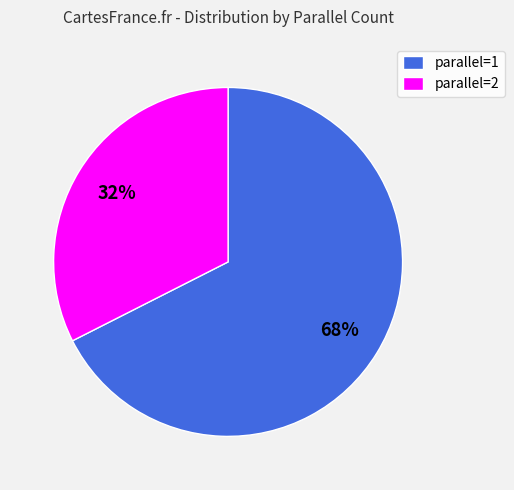

Which has a higher value, parallel=1 or parallel=2?

parallel=1